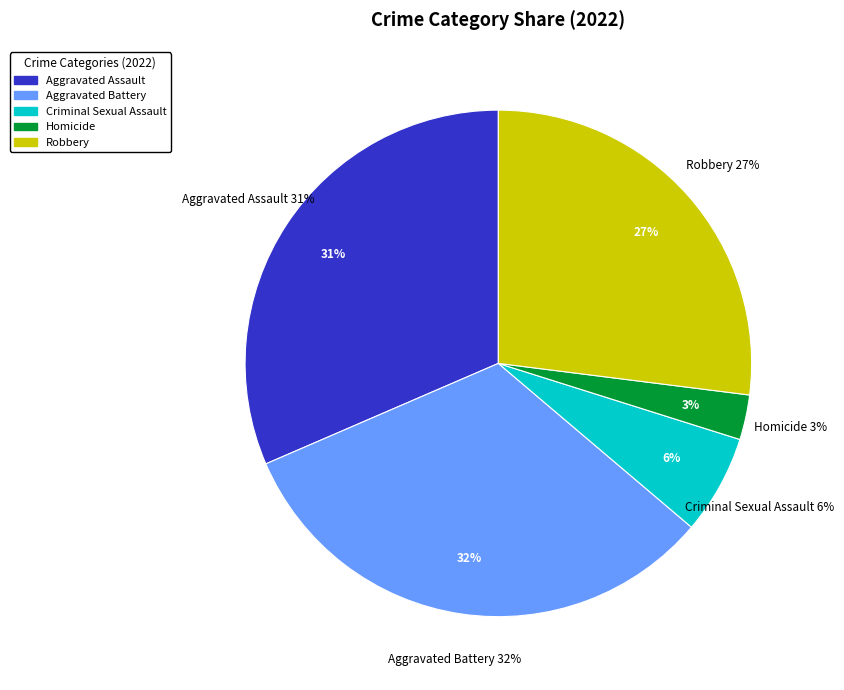

Rank the categories by value from highest to lowest.

Aggravated Battery, Aggravated Assault, Robbery, Criminal Sexual Assault, Homicide